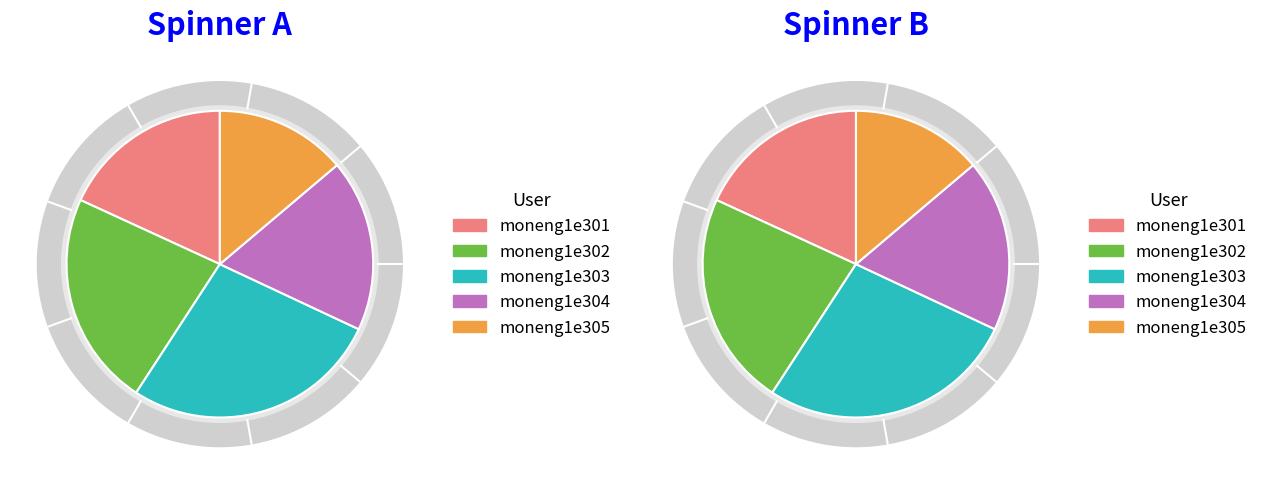

What percentage is the moneng1e303 slice, to the nearest percent?

27%